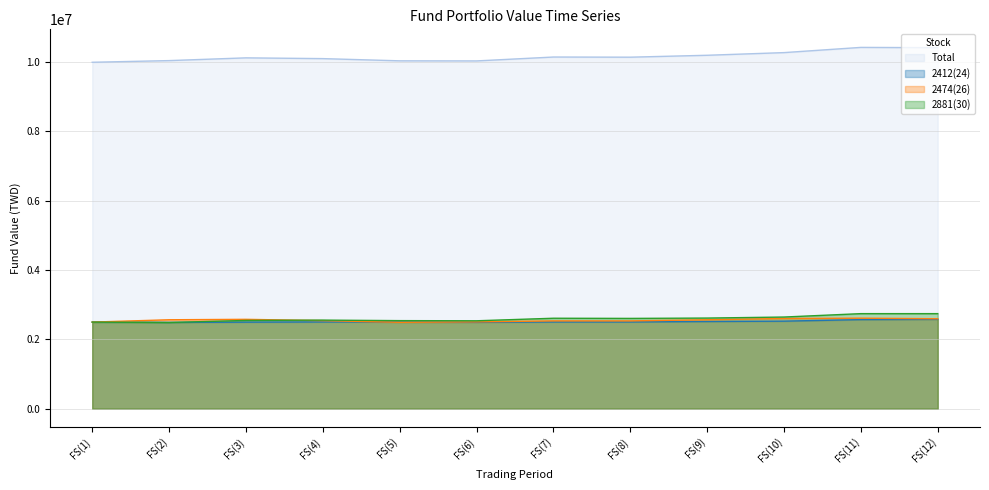

Reading left to right, extract all data points from this chart.

2412(24): 2496463.3	2487870.3	2495635.8	2501011.9	2501011.9	2490558.3	2501011.9	2501011.9	2513854.8	2524308.3	2568213.2	2575978.6
2474(26): 2496736.7	2564377.5	2576653.0	2539826.6	2490724.9	2503000.3	2531672.9	2531672.9	2564377.5	2601203.9	2609447.2	2593050.1
2881(30): 2496465.9	2485491.6	2544509.3	2554156.4	2539402.0	2534862.1	2608066.8	2603527.0	2613174.1	2642682.9	2740856.6	2740856.6
Total: 9989665.9	10037739.4	10116798.0	10094994.9	10031138.7	10028420.8	10140751.5	10136211.7	10191406.4	10268195.1	10418516.9	10409885.3